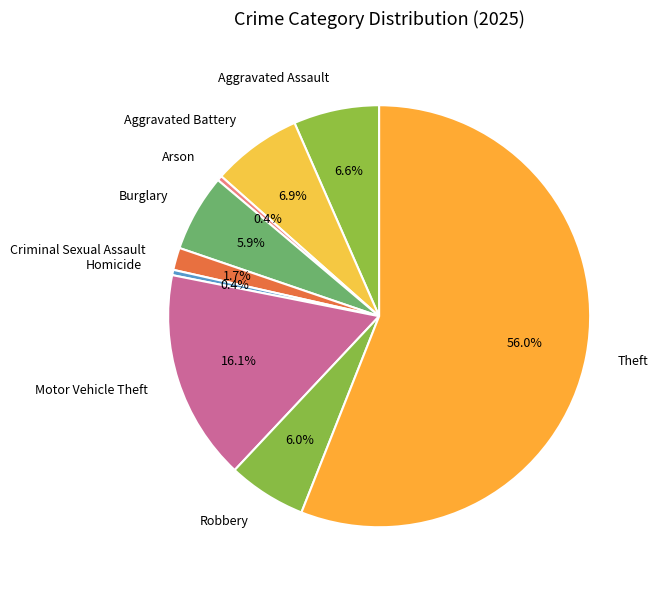

Count the number of slices in the pie.

9